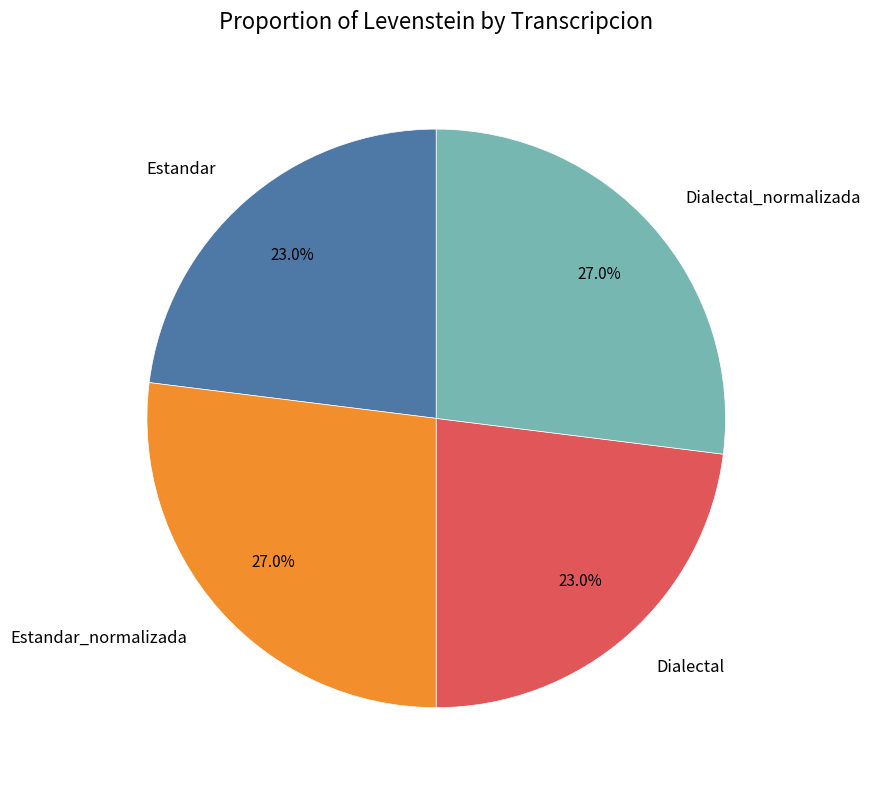

To the nearest percent, what is the combined percentage of Estandar and Dialectal?

46%